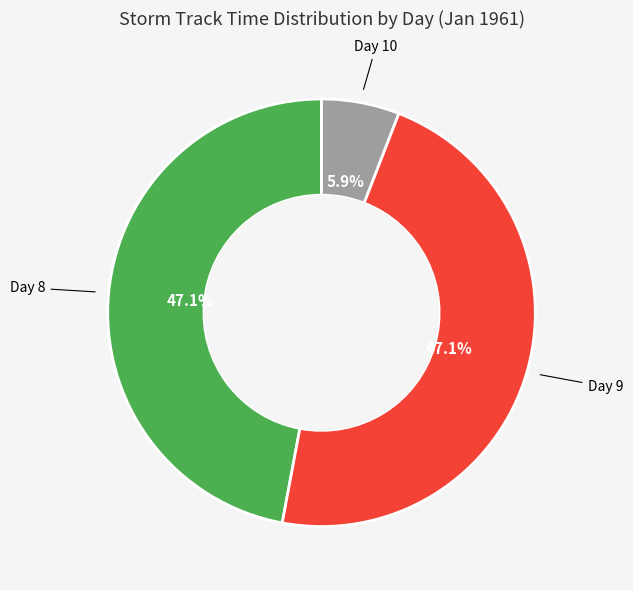

Is Day 8 the majority of the pie?

No